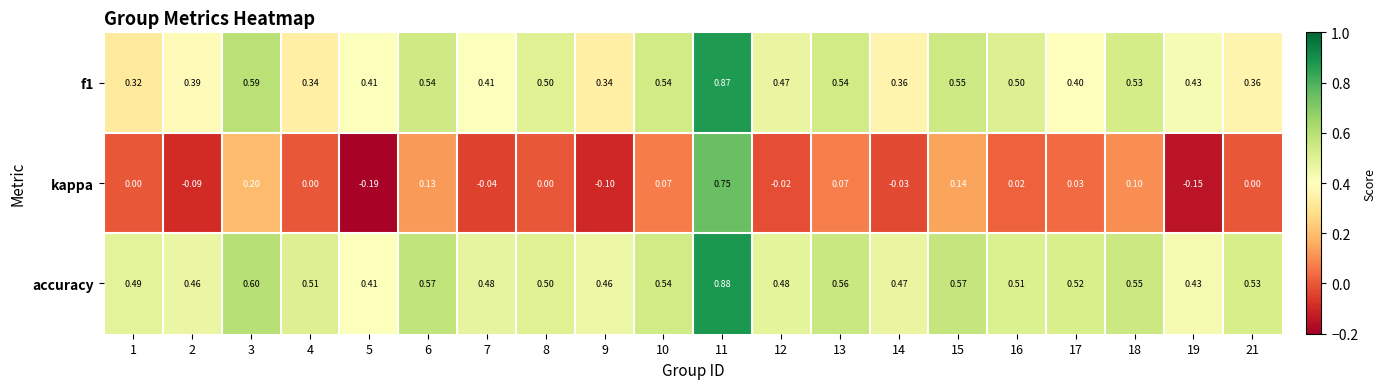

Which series has the widest spread of values?

kappa